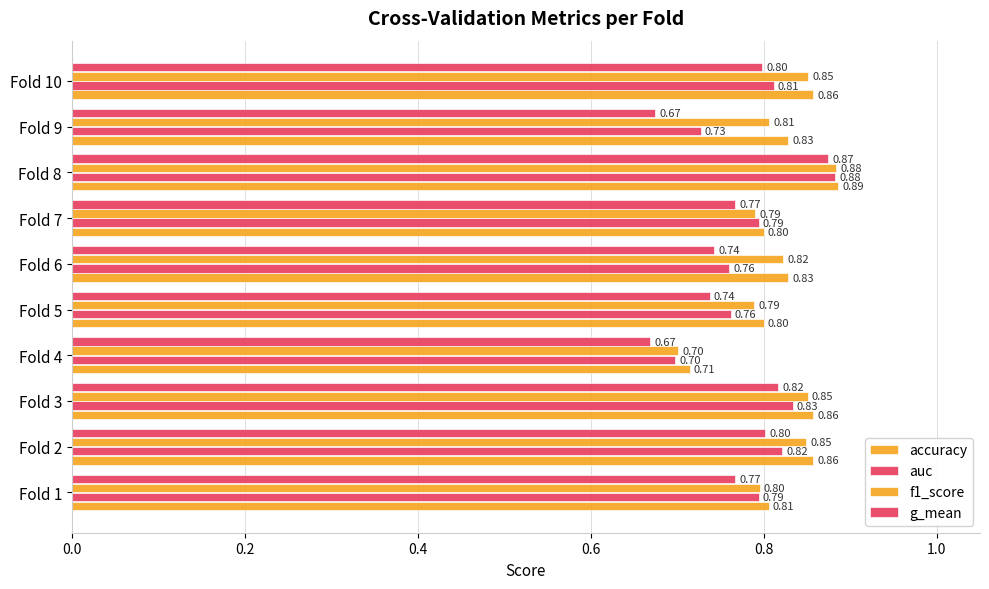

Which series has the largest total across all categories?

accuracy